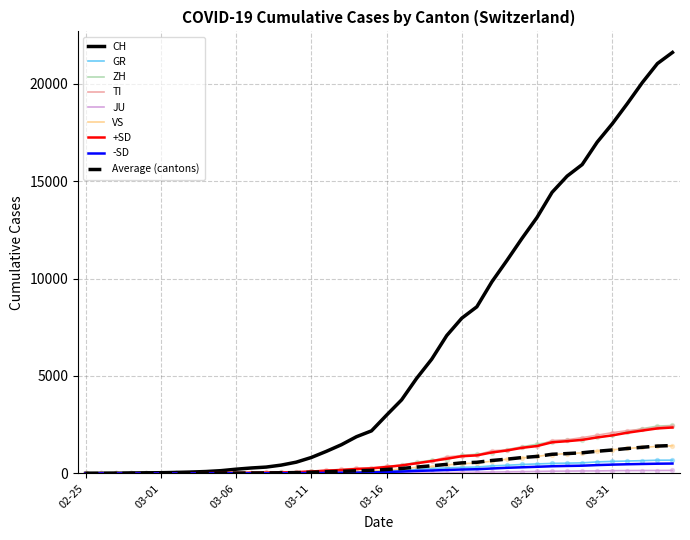

Which series has the widest spread of values?

CH